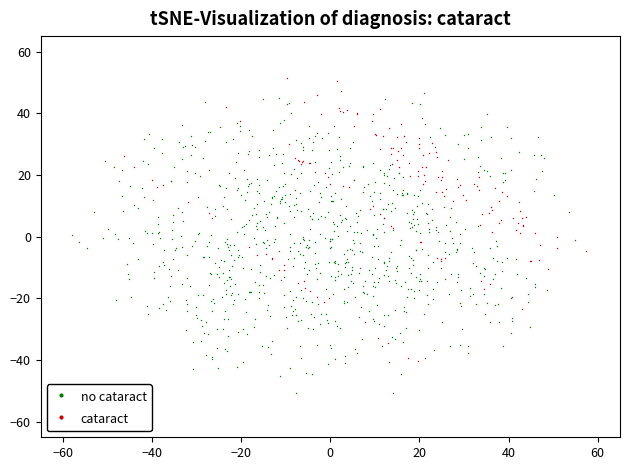

Which series has the widest spread of Y values?

no cataract